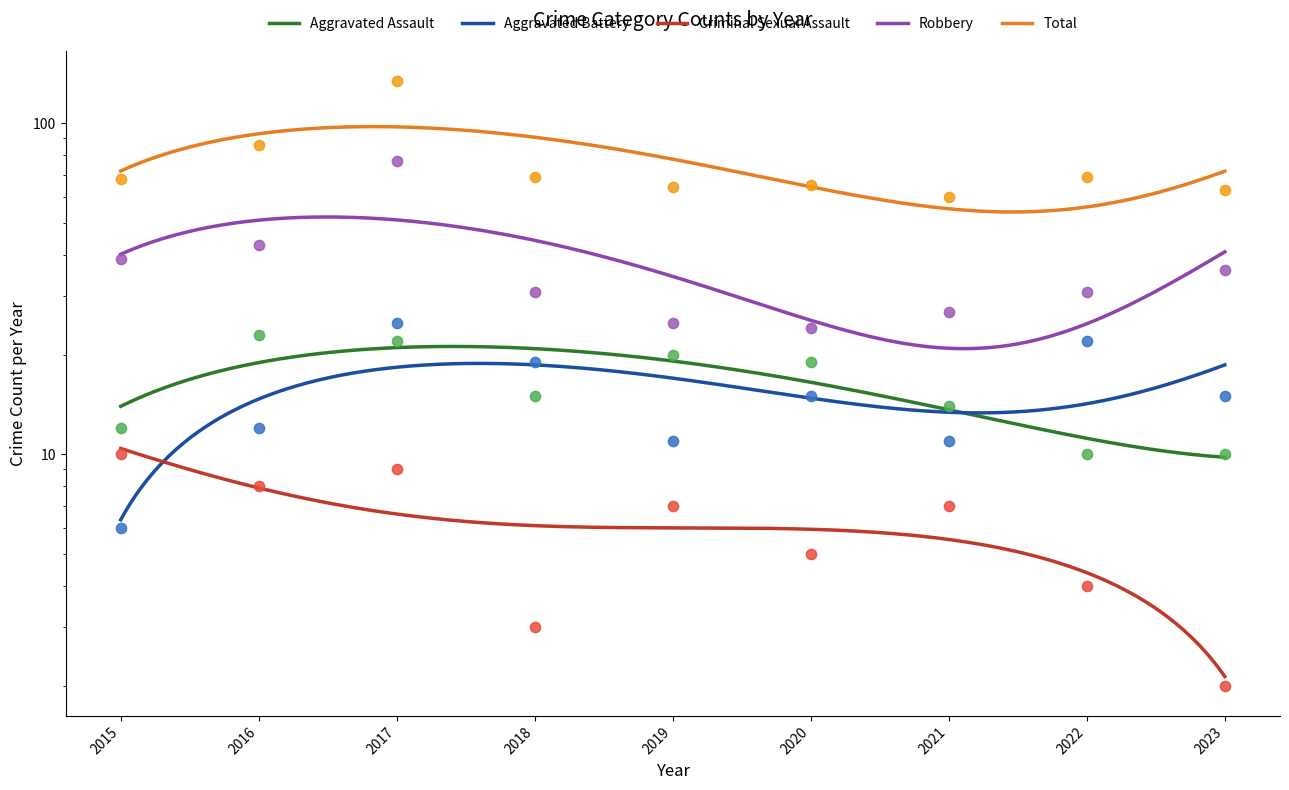

Which series has the largest total across all categories?

Total